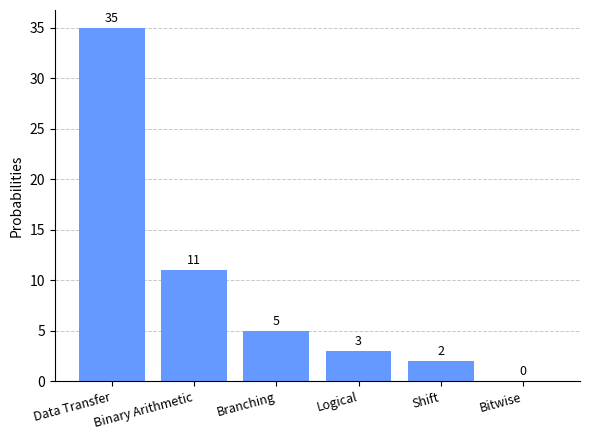

Where does the data first go above 5?

Data Transfer